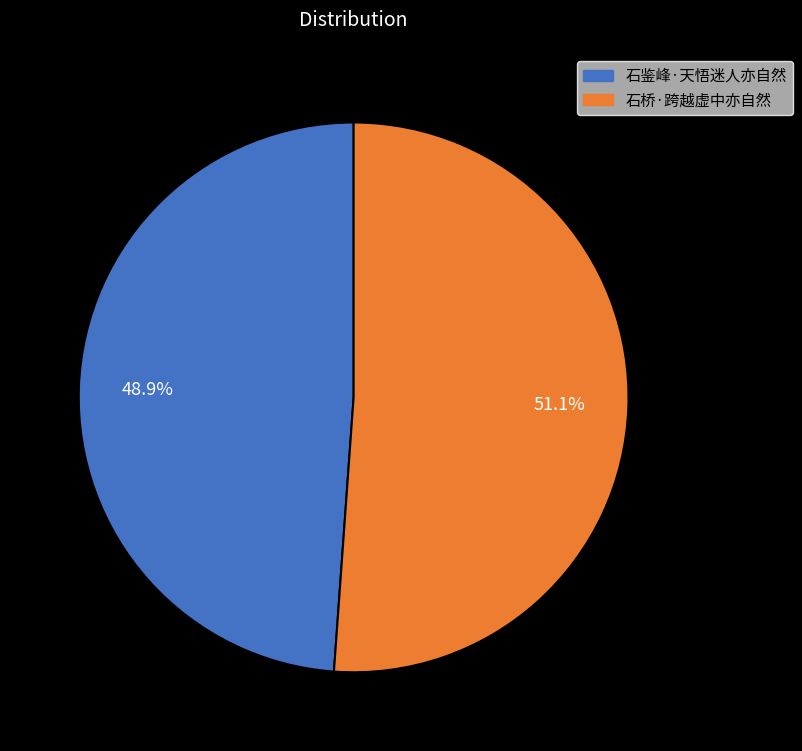

Which slice is the largest?

石桥·跨越虚中亦自然